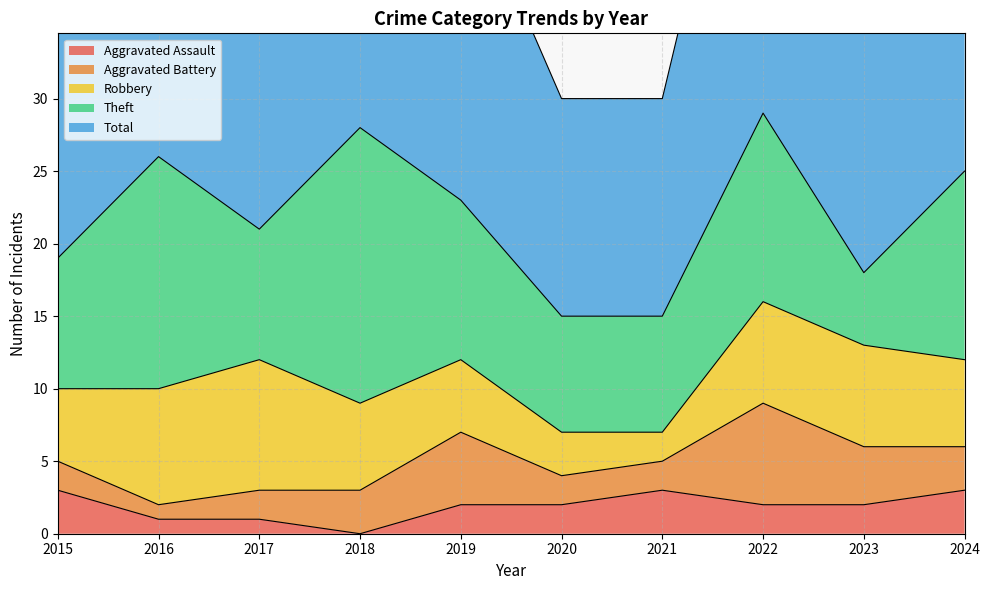

True or false: Aggravated Assault and Theft intersect in this chart.

False